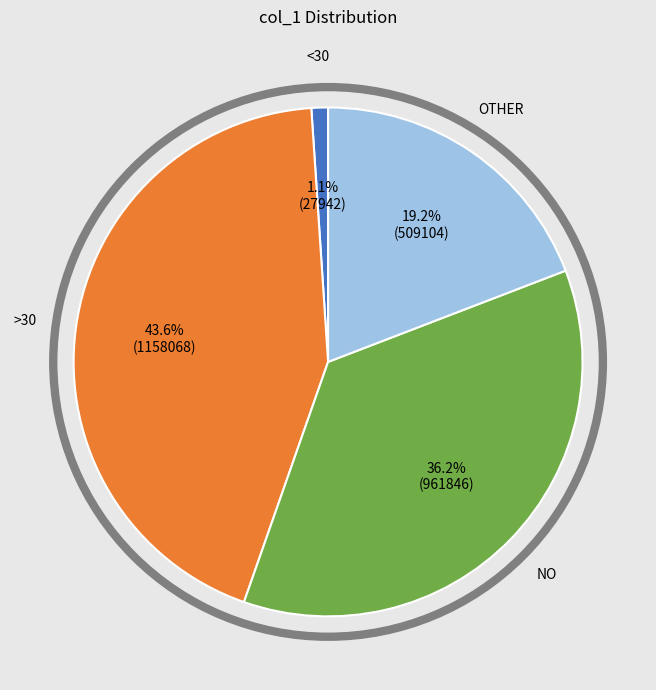

Is there any slice that represents more than half of the pie?

No